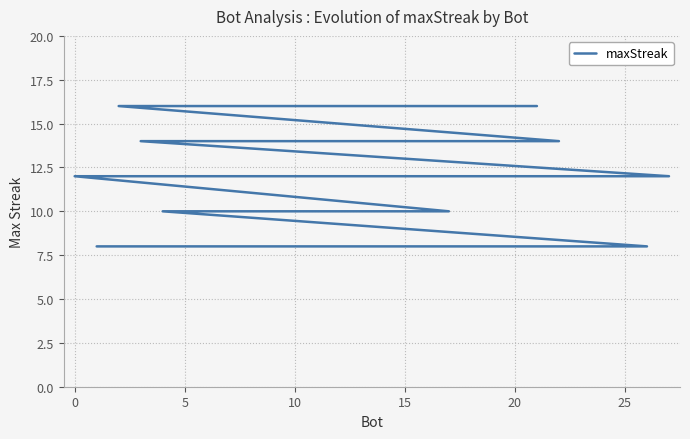

How many data points are less than 12?

14